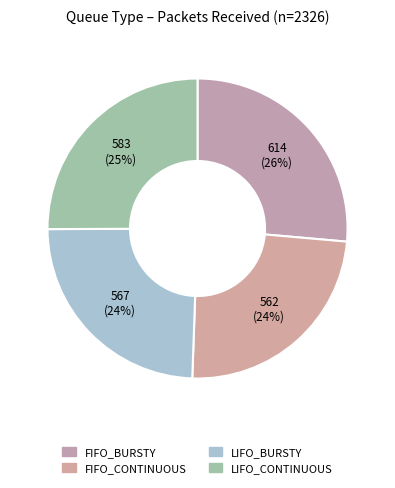

To the nearest percent, what is the average slice percentage?

25%